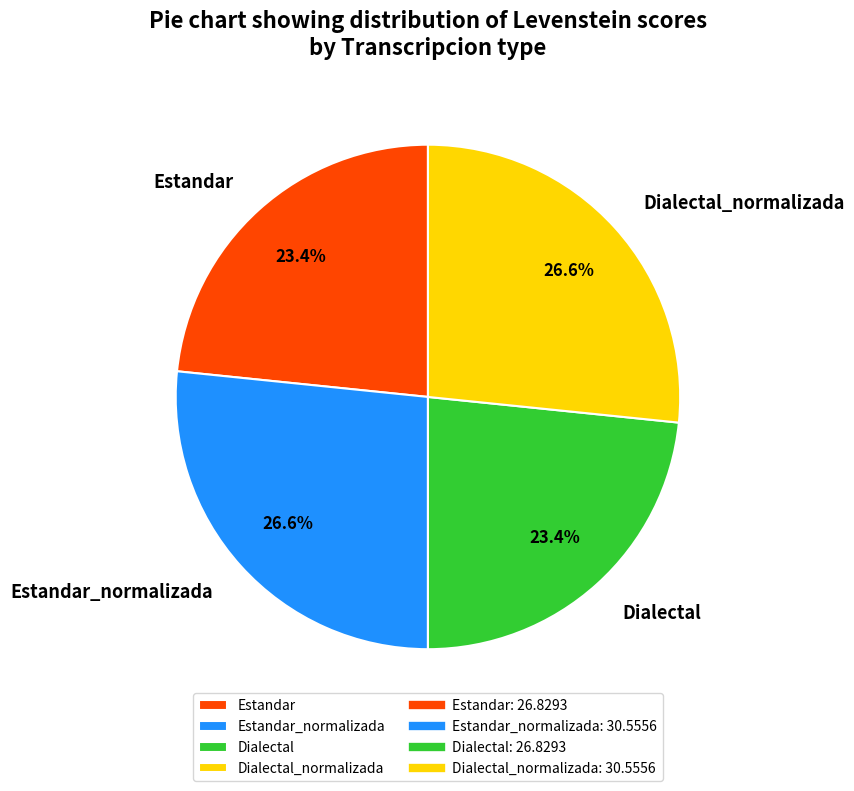

To the nearest percent, what portion does Dialectal_normalizada represent?

27%